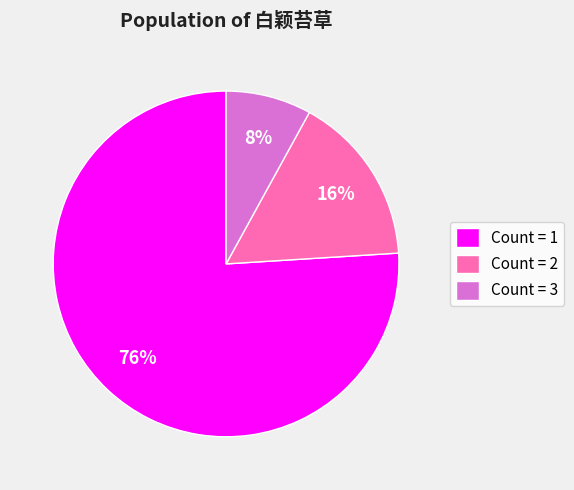

Which slice is the largest?

Count = 1